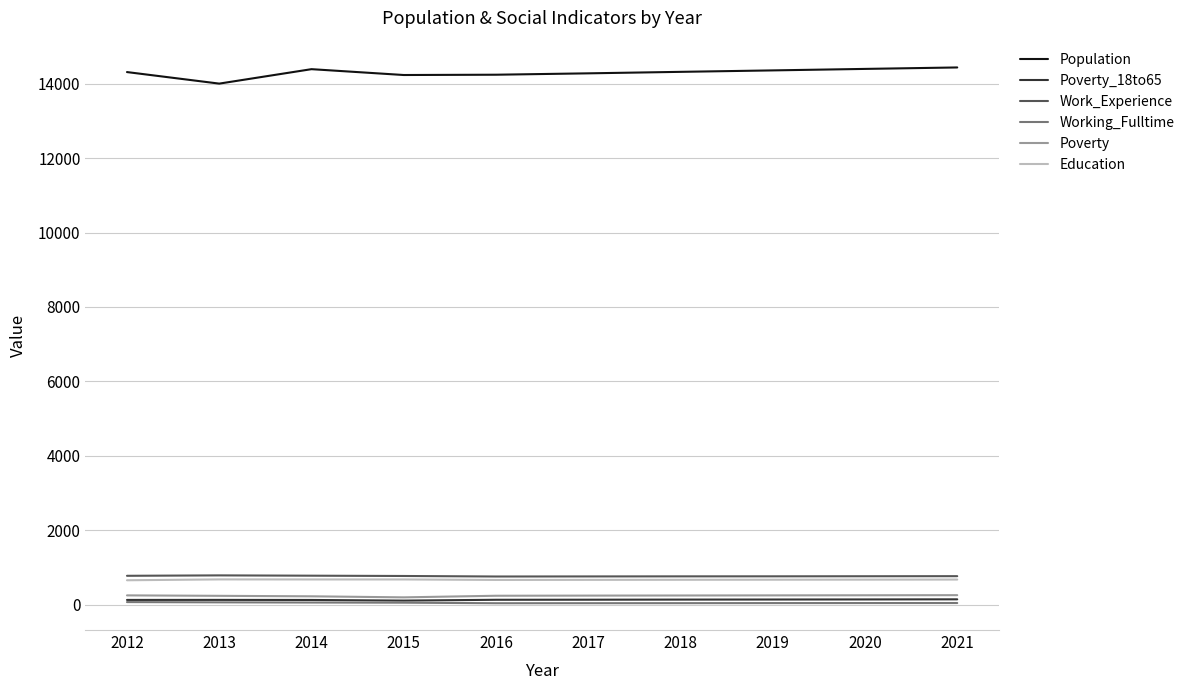

The Poverty series shows 243 at 2013. True or false?

True